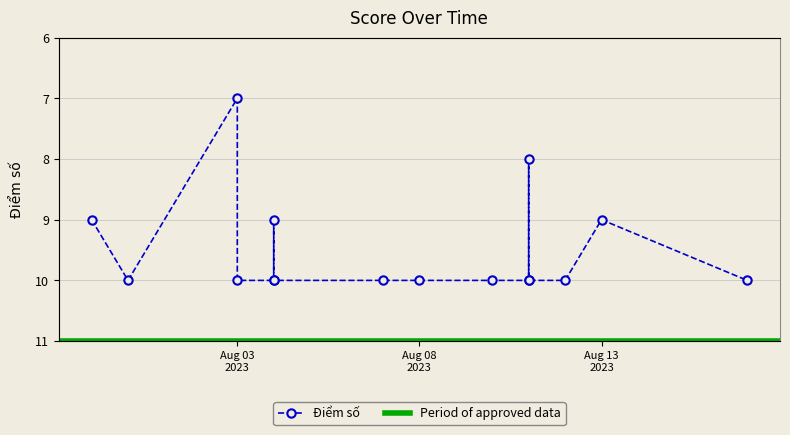

Rank the categories by value from lowest to highest.

2023-08-03, 2023-08-11, 2023-07-30, 2023-08-04, 2023-08-13, 2023-07-31, 2023-08-03, 2023-08-04, 2023-08-04, 2023-08-07, 2023-08-08, 2023-08-10, 2023-08-11, 2023-08-11, 2023-08-12, 2023-08-17